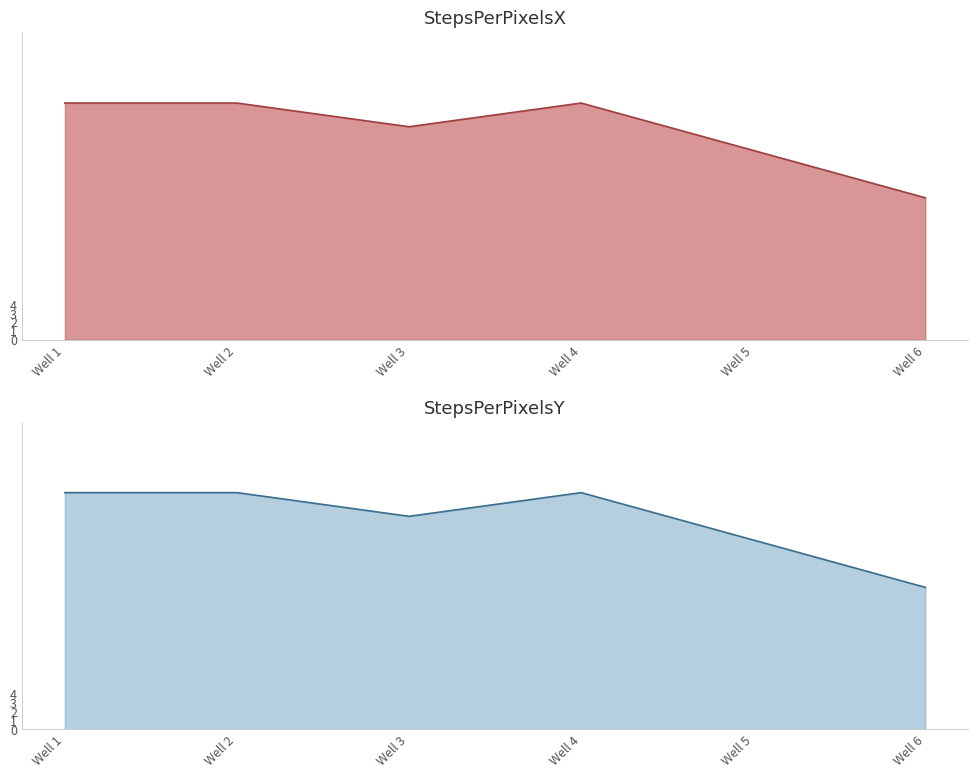

Is the value of StepsPerPixelsY at Well 2 greater than the value of StepsPerPixelsX at Well 6?

Yes